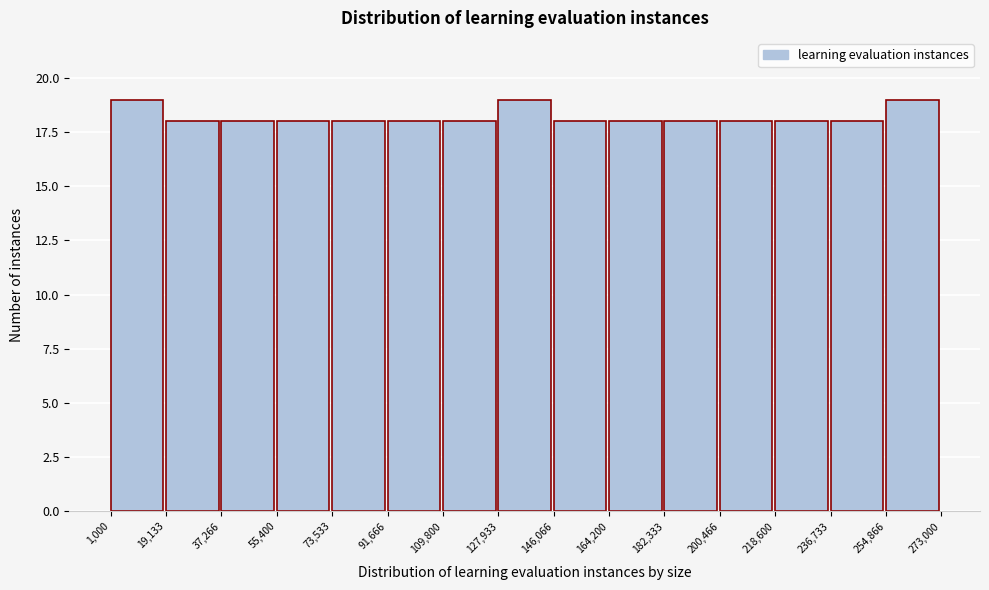

Reading left to right, list every bar in this chart as the range it spans on the x-axis followed by its height. The values are not printed on the chart, so give them approximately, as read against the axis.

1,000 to 19,133: 19
19,133 to 37,266: 18
37,266 to 55,400: 18
55,400 to 73,533: 18
73,533 to 91,666: 18
91,666 to 109,800: 18
109,800 to 127,933: 18
127,933 to 146,066: 19
146,066 to 164,200: 18
164,200 to 182,333: 18
182,333 to 200,466: 18
200,466 to 218,600: 18
218,600 to 236,733: 18
236,733 to 254,866: 18
254,866 to 273,000: 19